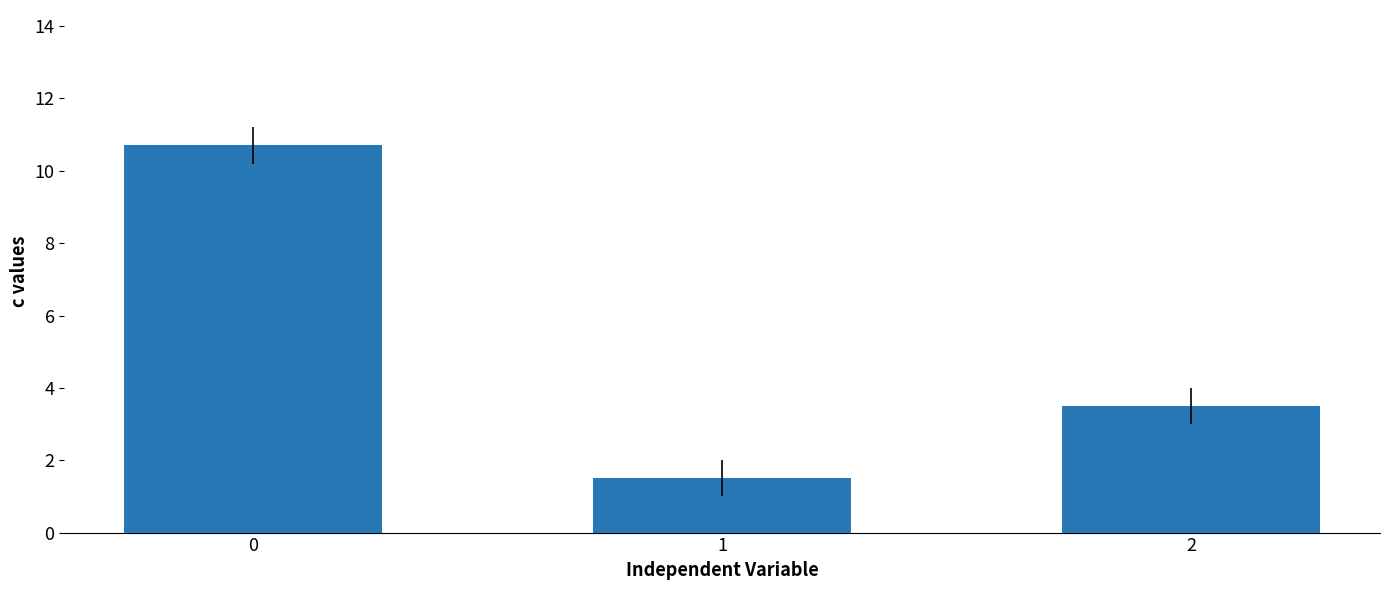

What is the sum of all values?

15.7